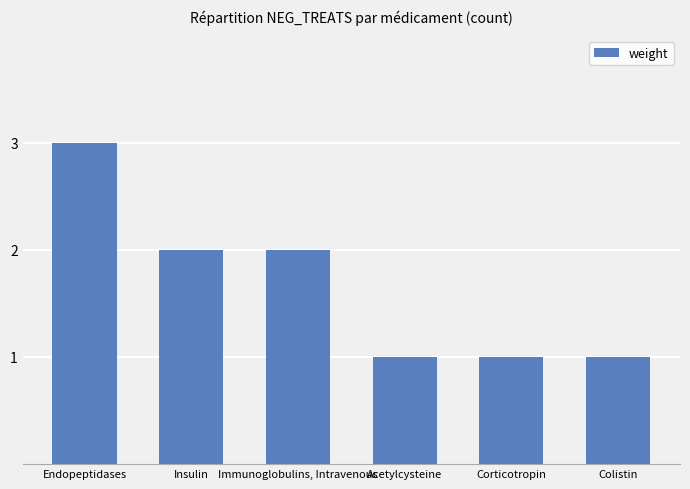

Is it true that the value at Immunoglobulins, Intravenous is 2?

True